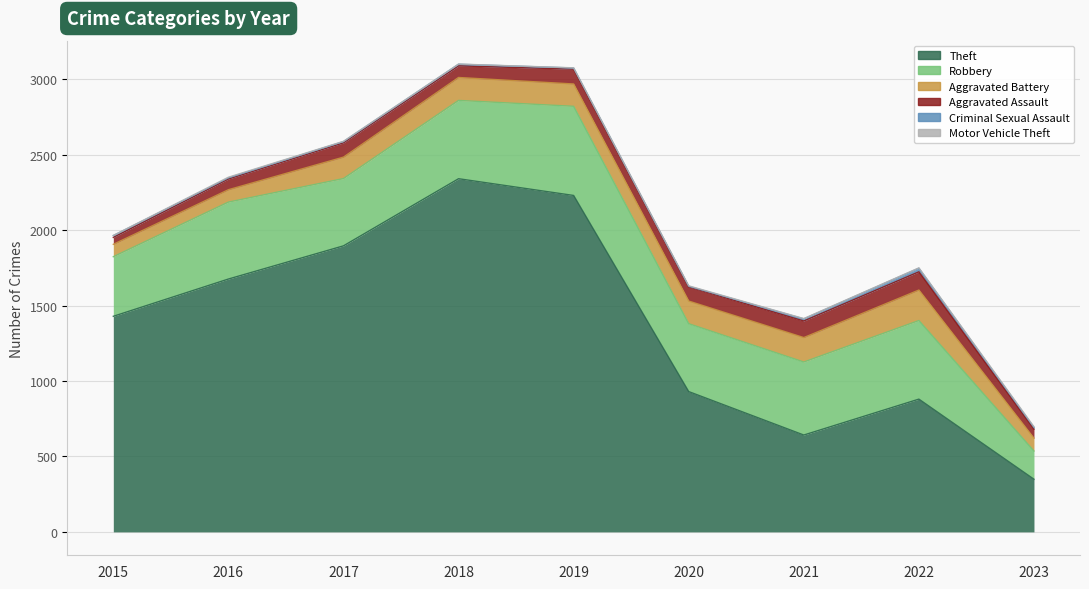

How many lines are shown in the chart?

6